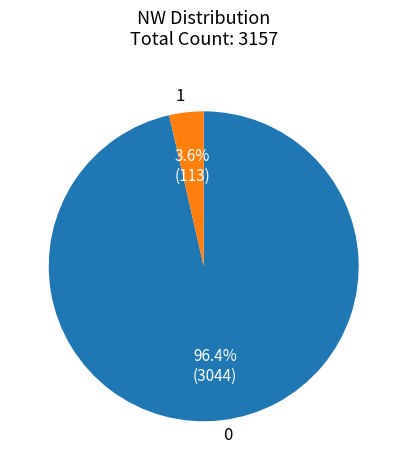

Does any single category account for the majority?

Yes